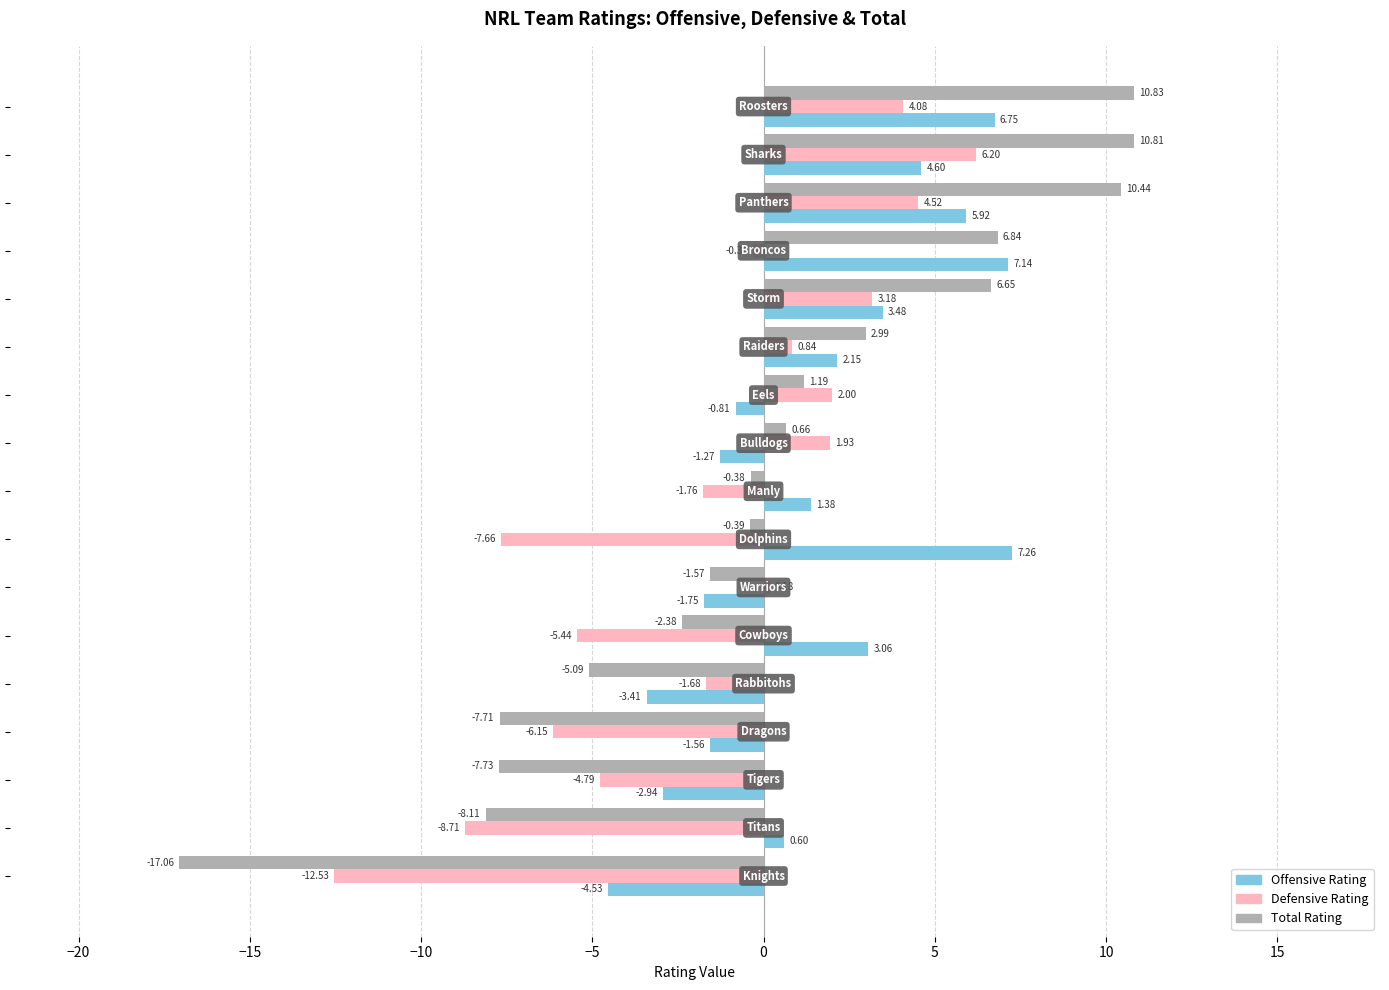

What is the average value of the Defensive Rating series?

-1.5